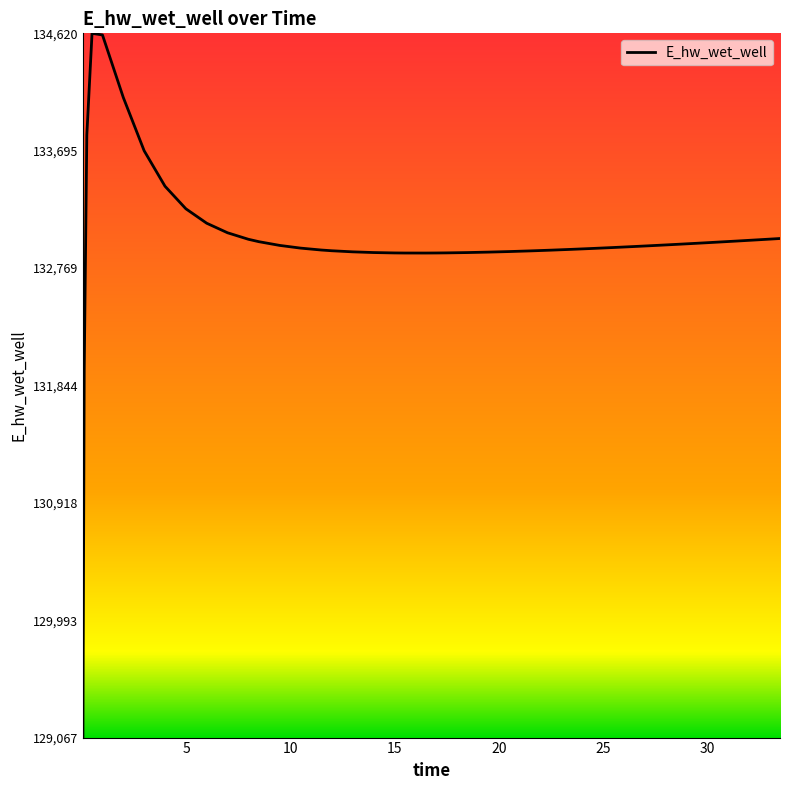

What is the minimum value shown in the chart?

129067.4